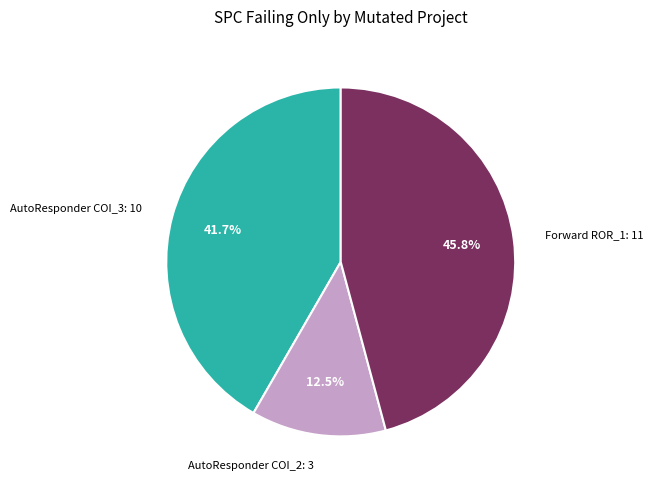

Rank the categories by value from highest to lowest.

Forward ROR_1: 11, AutoResponder COI_3: 10, AutoResponder COI_2: 3